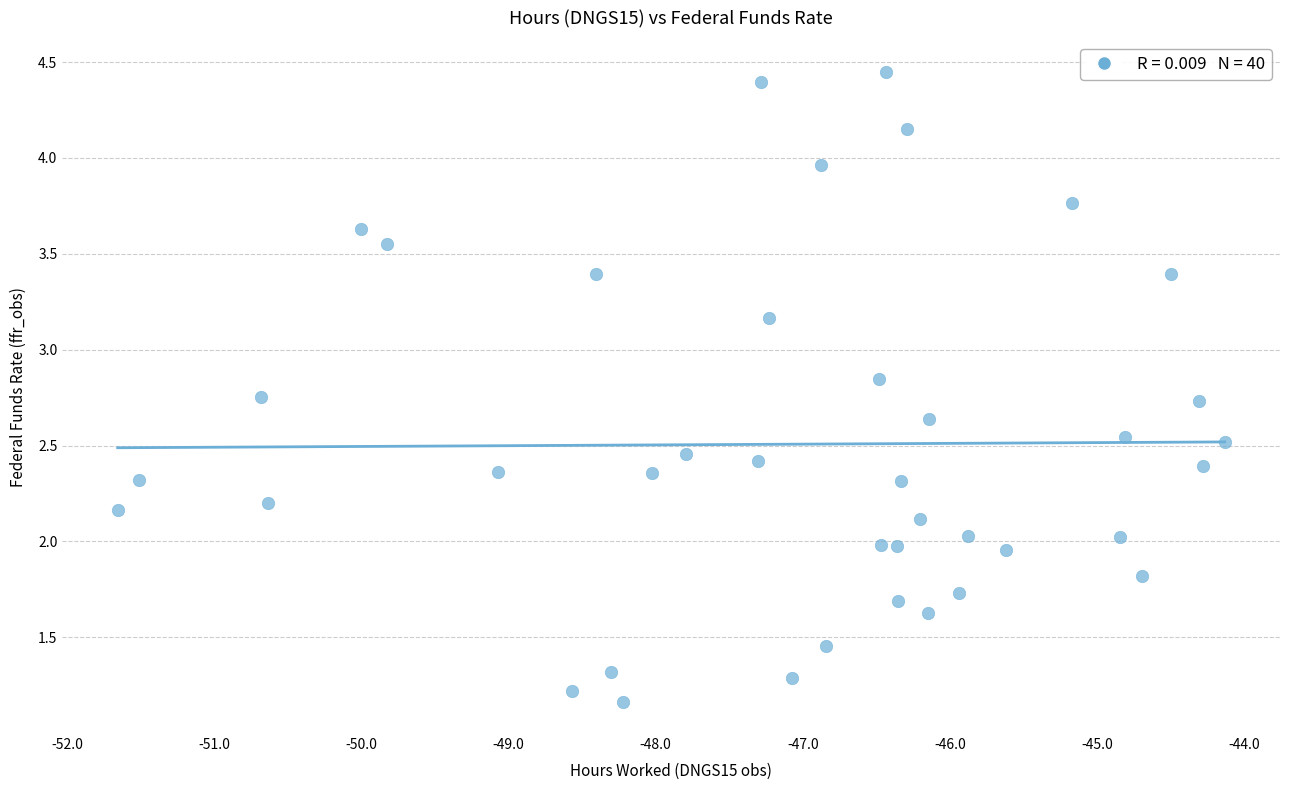

What is the range of Y values (max minus min)?

3.3